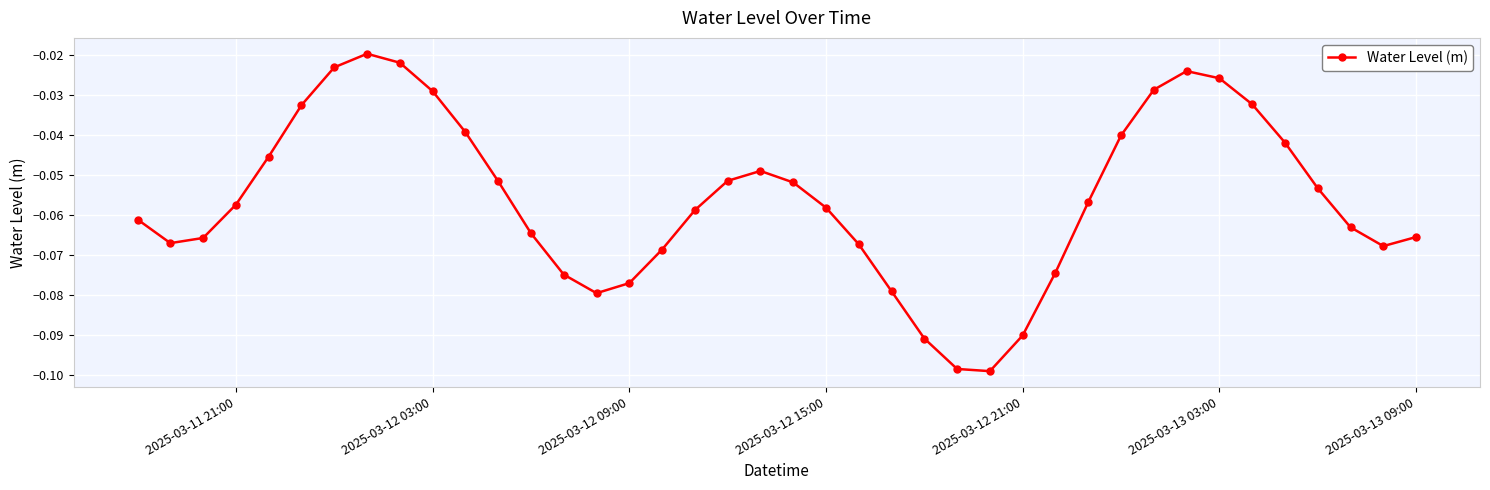

How many points are lower than both their immediate neighbors (excluding endpoints)?

4